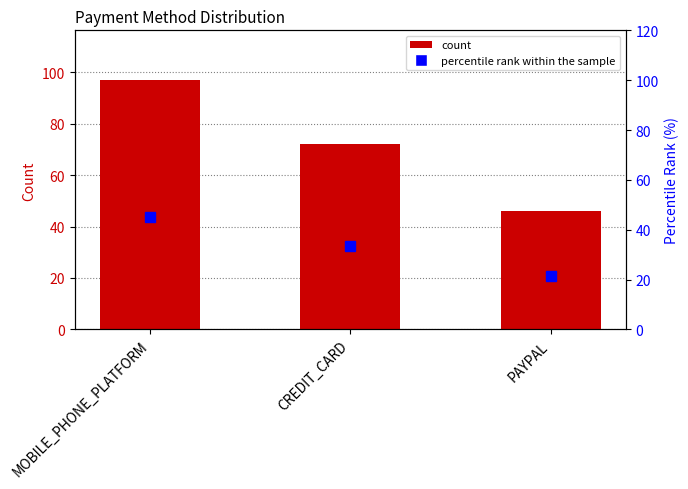

Reading left to right, extract all data points from this chart.

count: 97.0	72.0	46.0
percentile rank within the sample: 45.1	33.5	21.4